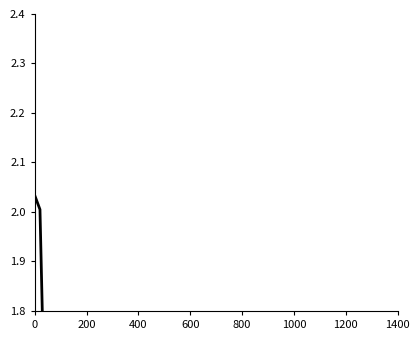

True or false: xGC has a value of 1.6 at 18.

False